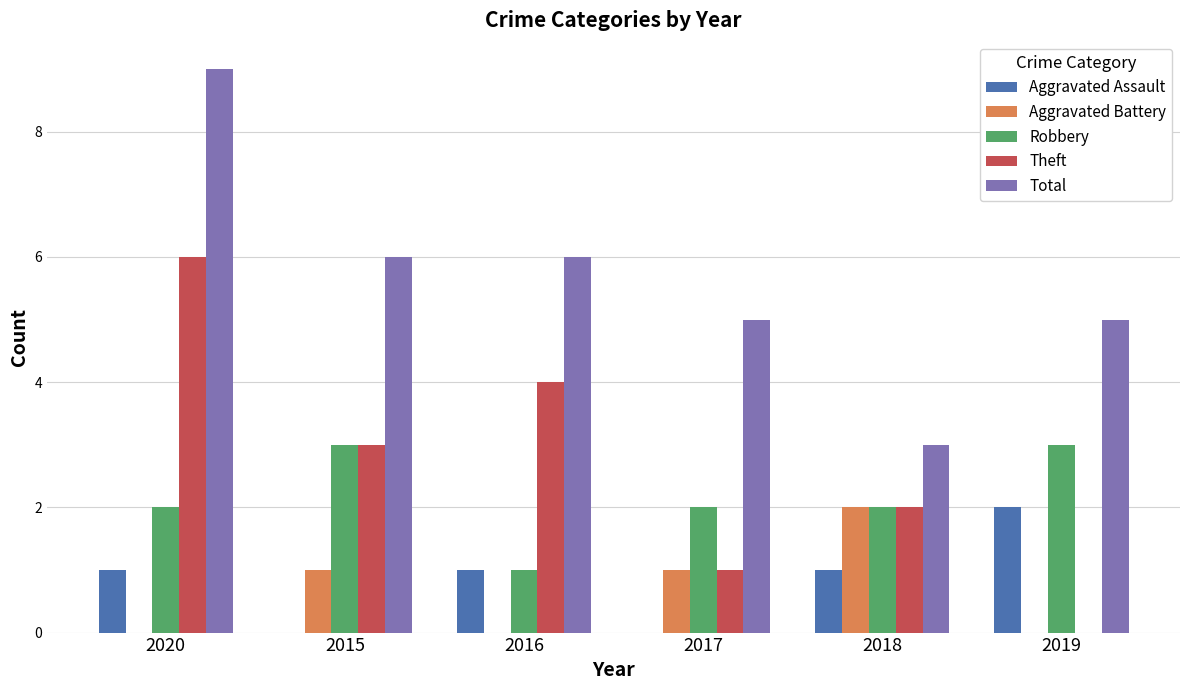

What is the sum of all Total values?

34